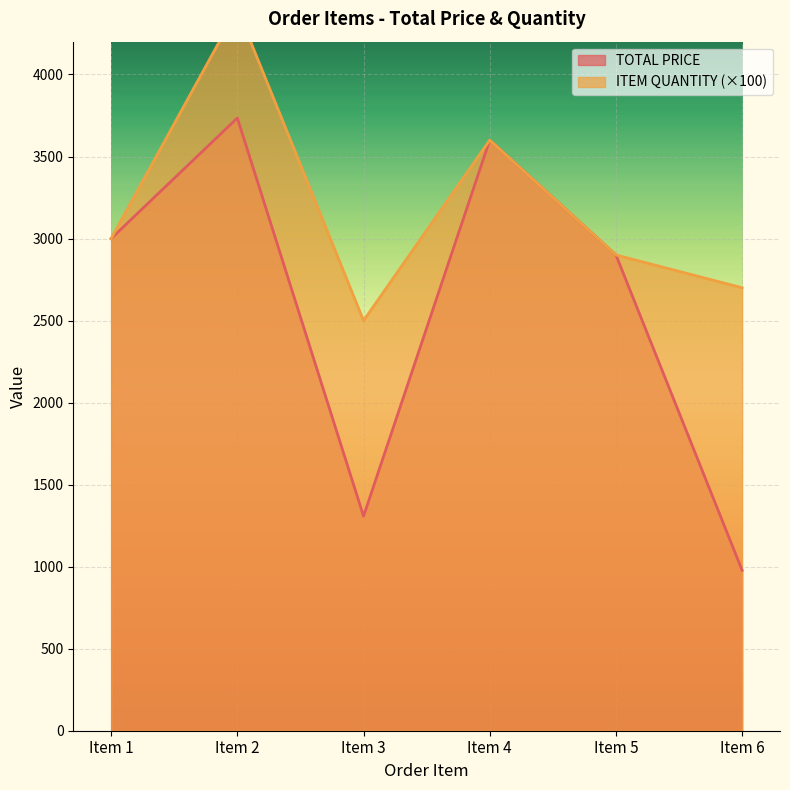

What is the maximum value shown in the chart?

4400.0